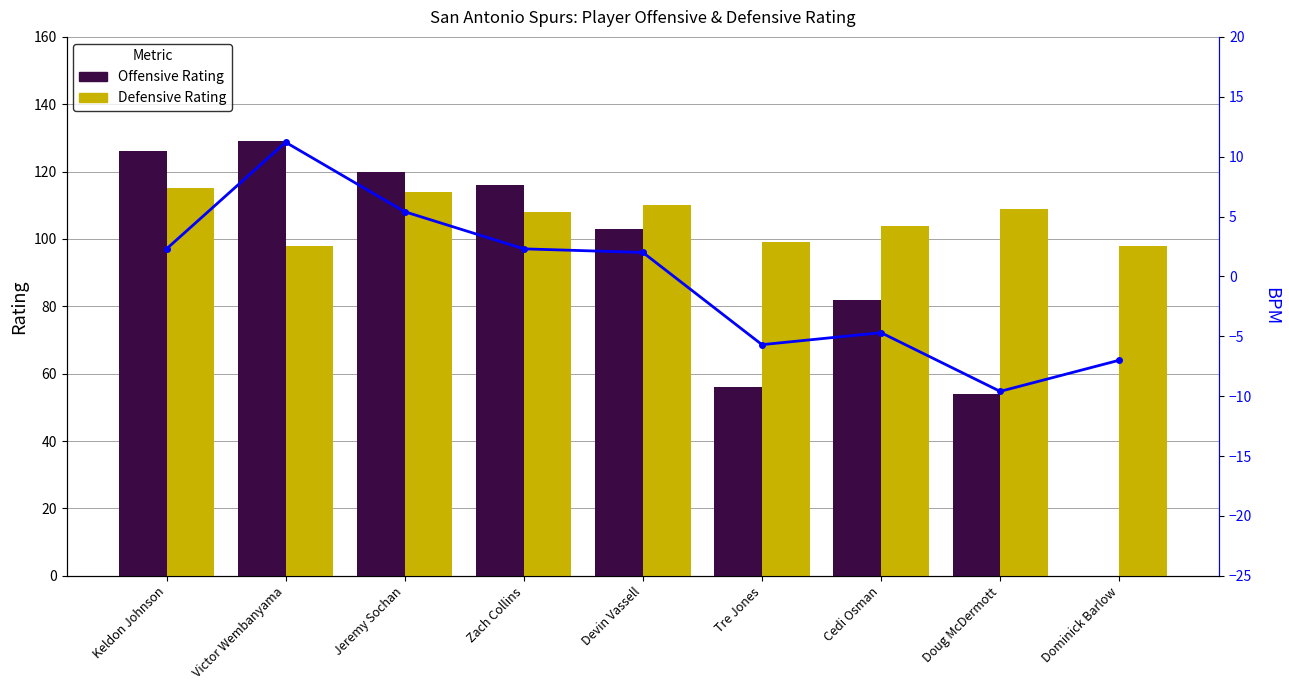

What is the label of the 3rd bar from the left?

Jeremy Sochan